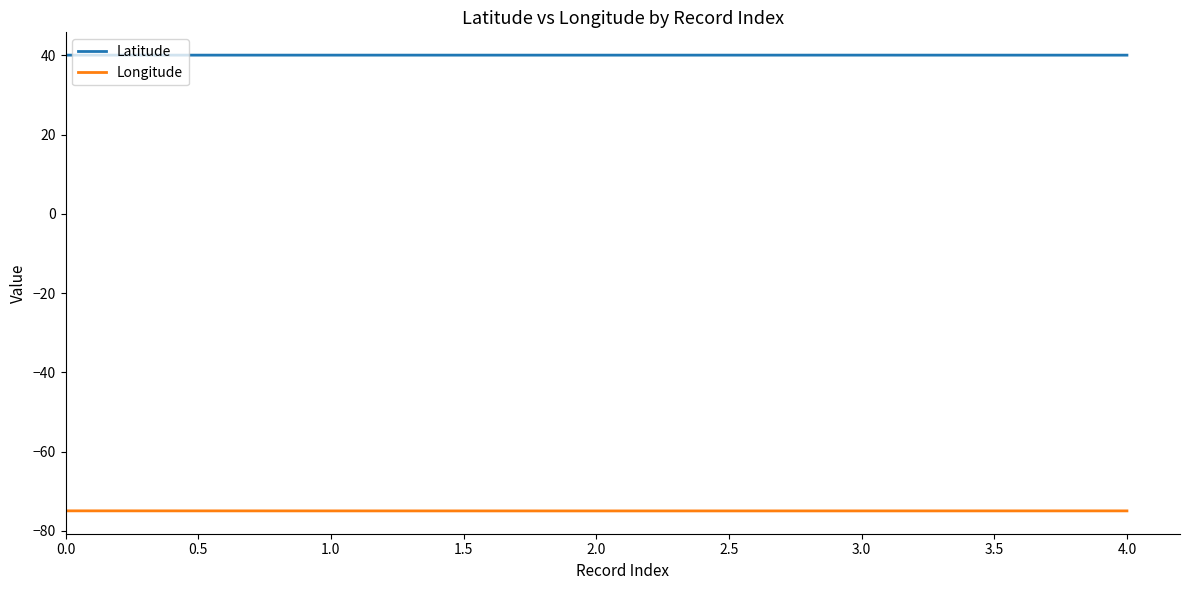

At 0.0, list the series in order from largest to smallest.

Latitude, Longitude